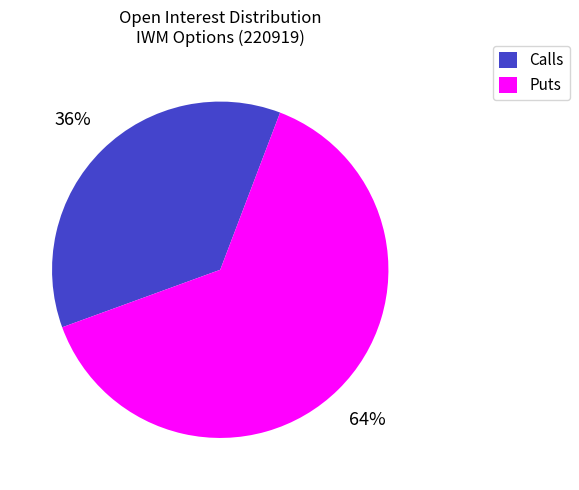

Does any single category account for the majority?

Yes